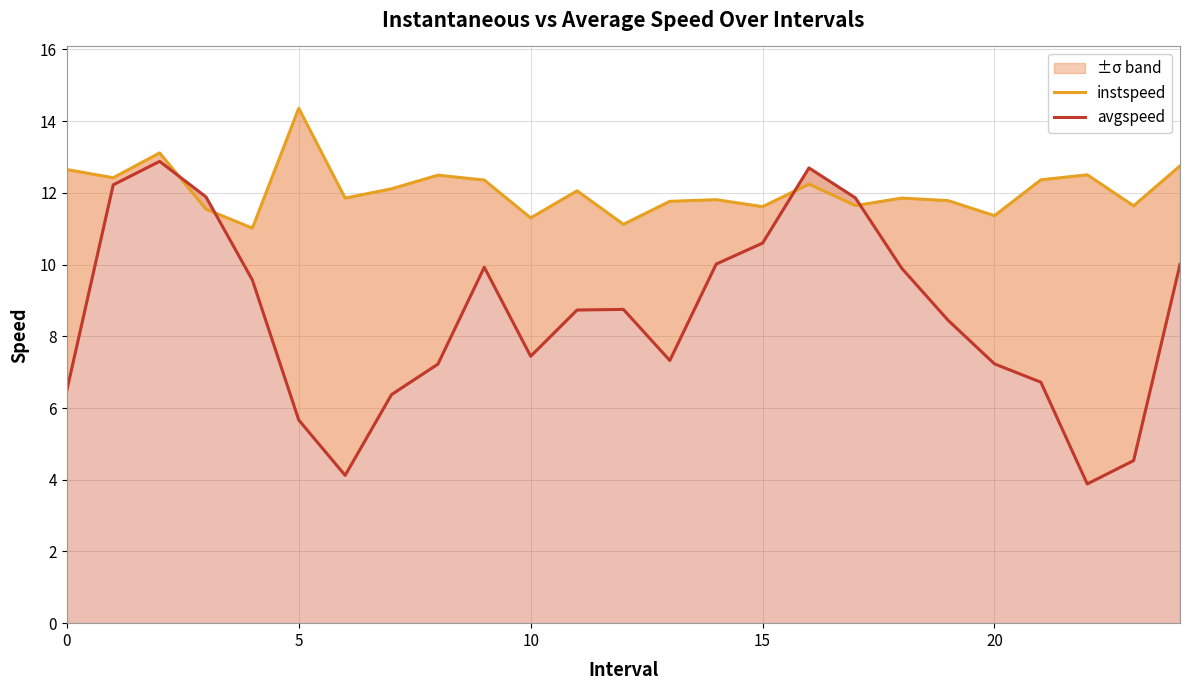

Is it true that avgspeed equals 17.5 at 14?

False